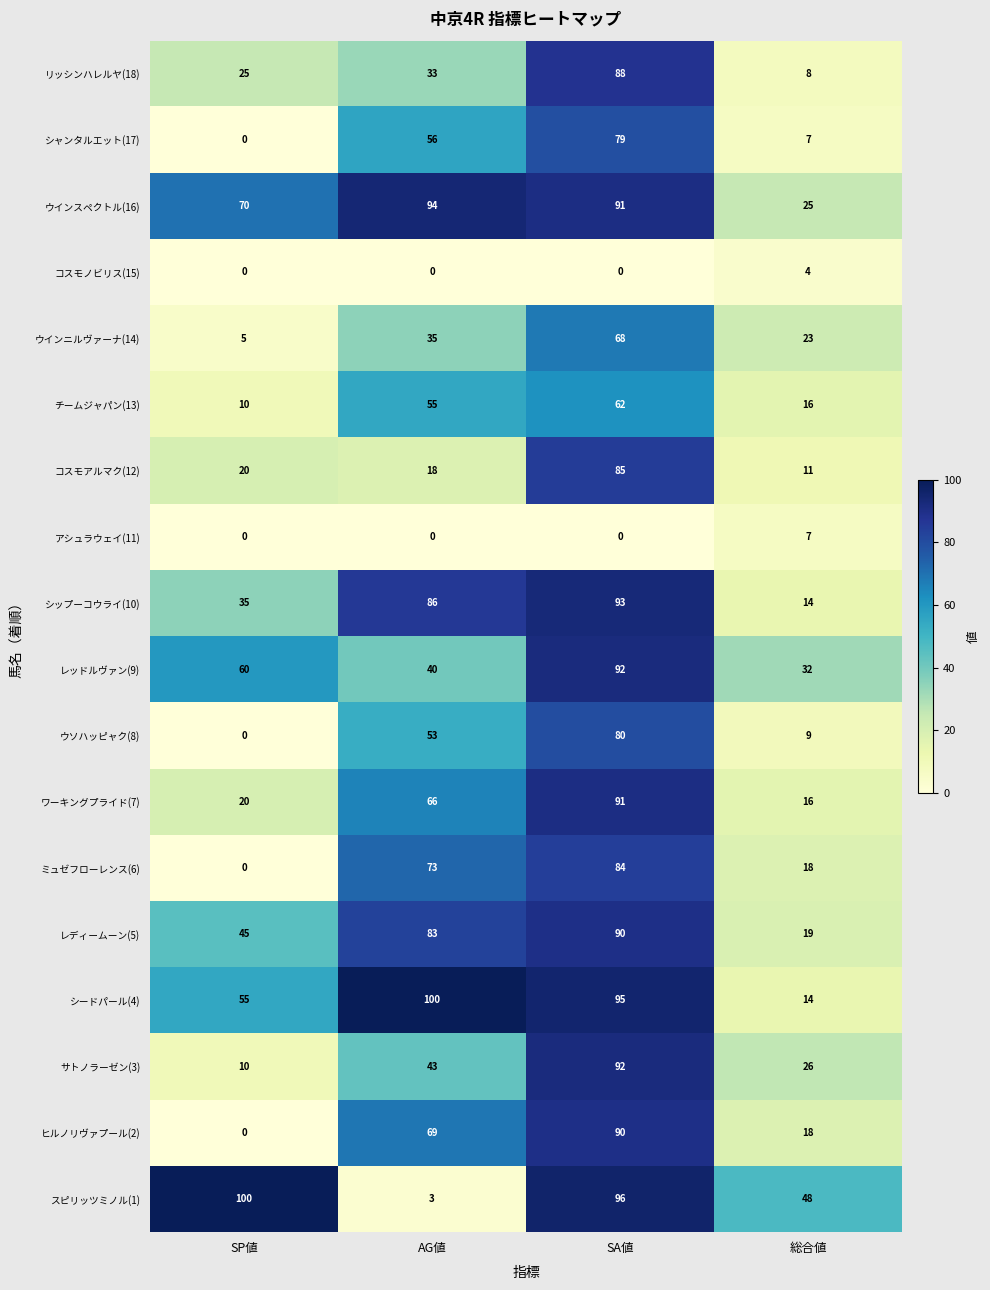

Which series has the widest spread of values?

スピリッツミノル(1)